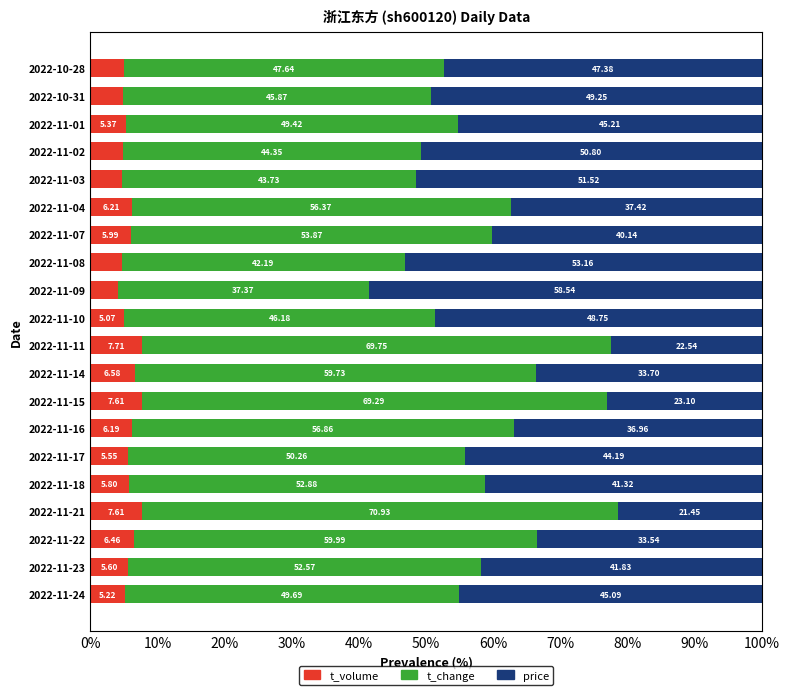

What is the total value across all series at 2022-11-16?

100.0